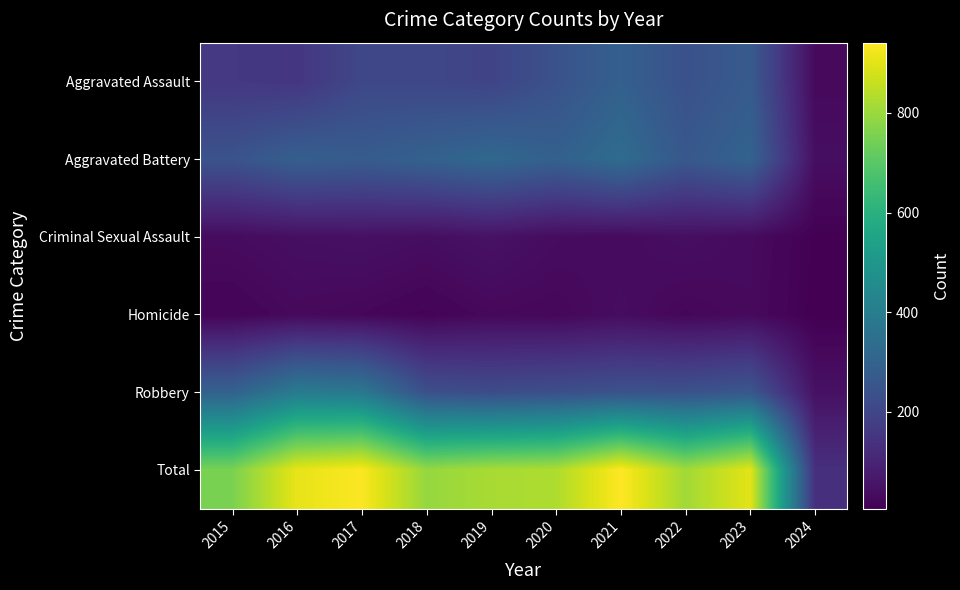

Which has a higher value, 2020 or 2015?

2020